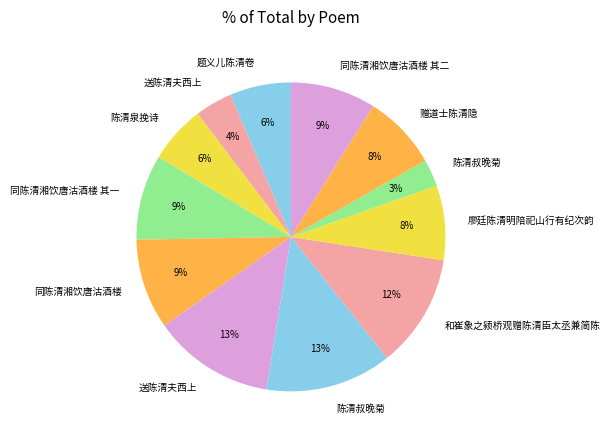

How many segments does this pie chart have?

12